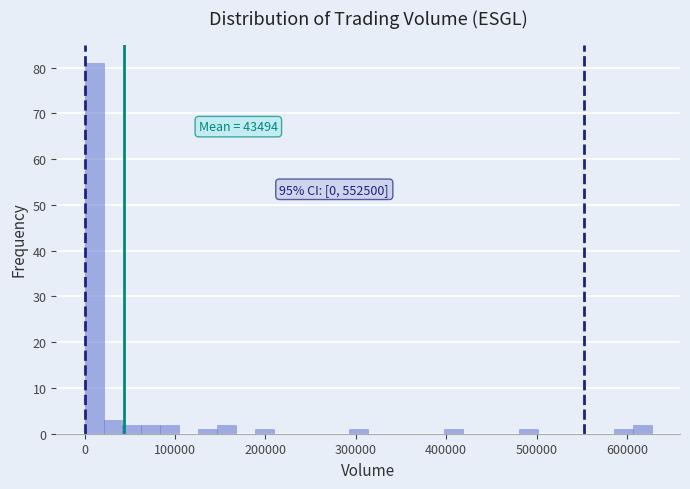

Around what value on the x-axis is the tallest bar? Give the approximate position of its centre, as read against the axis.

10000